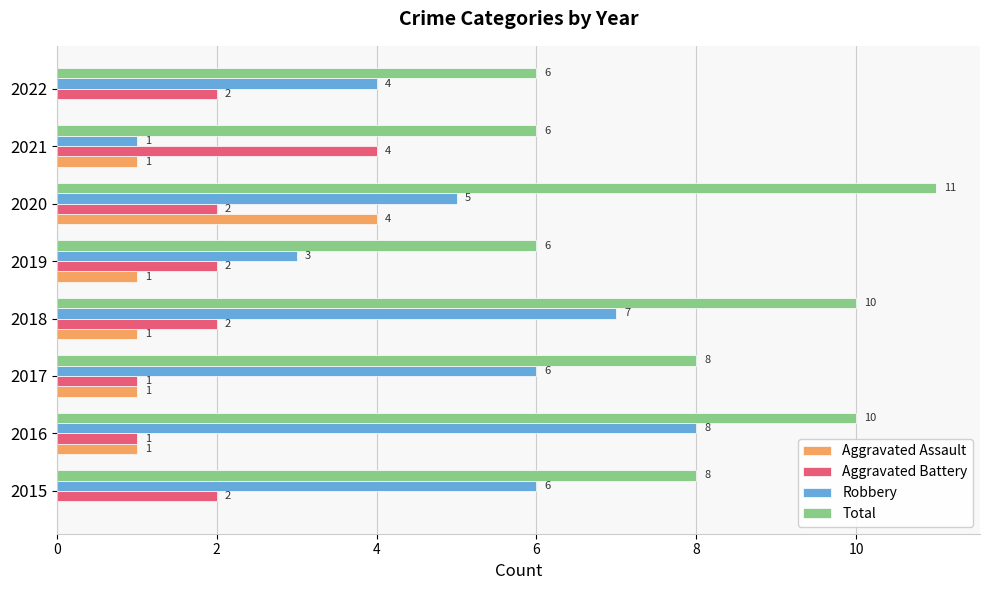

Where is Robbery nearest to the value 4?

2022